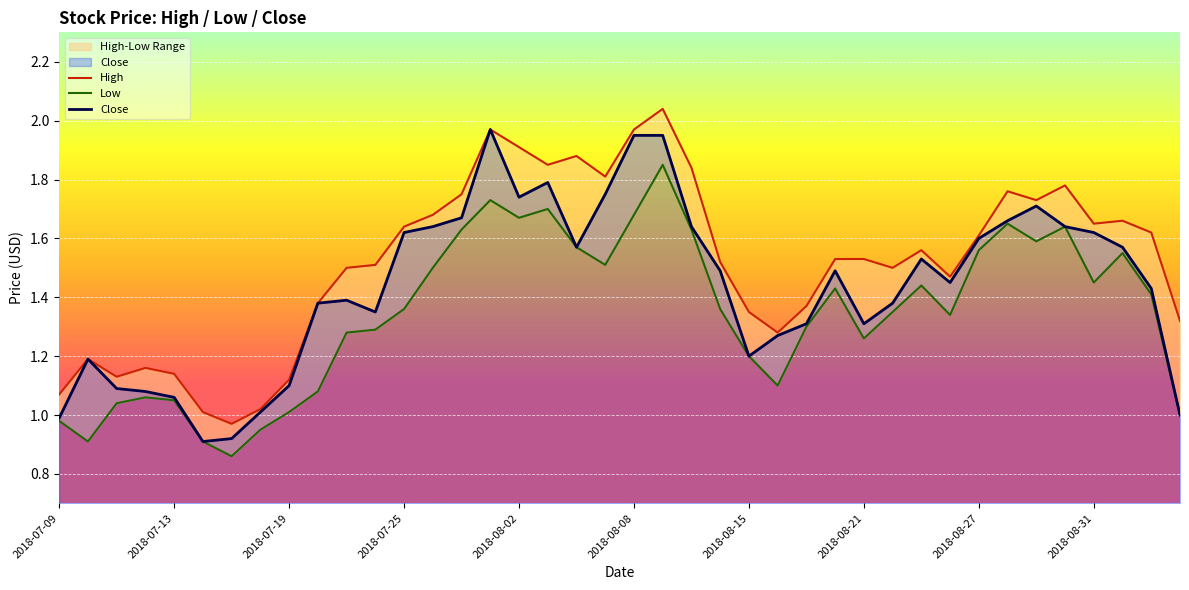

The Close series shows 1.3 at 2018-08-21. True or false?

True